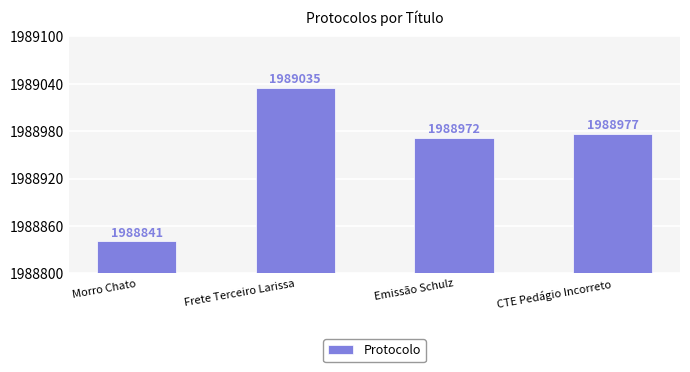

Between Frete Terceiro Larissa and Emissão Schulz, which is larger?

Frete Terceiro Larissa